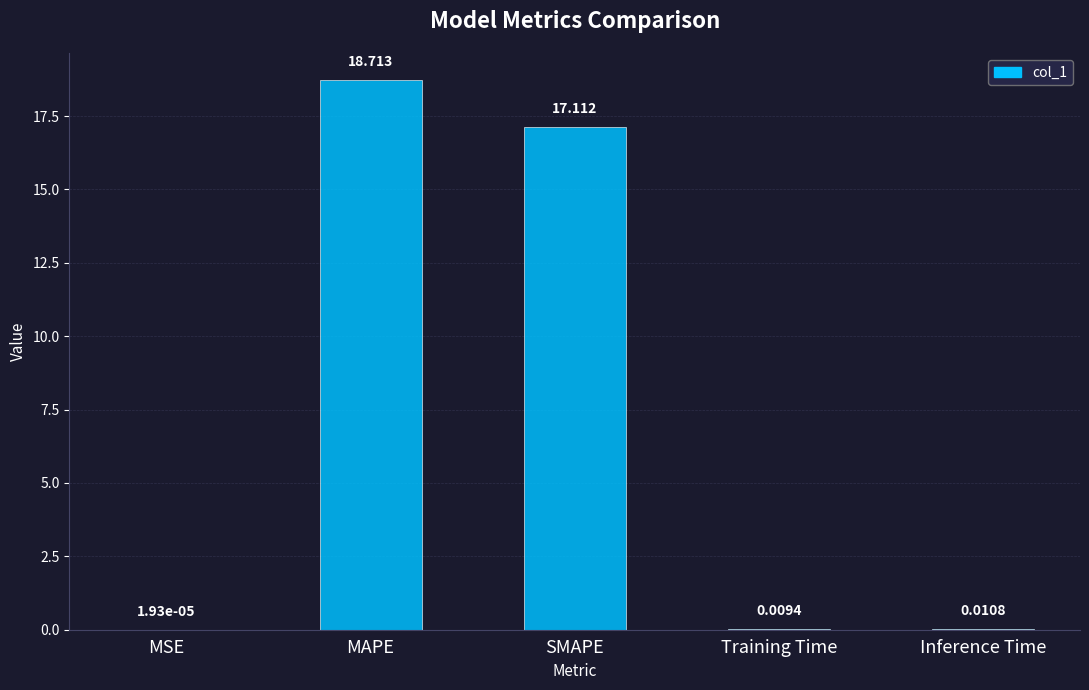

At which label is the value closest to 9?

SMAPE